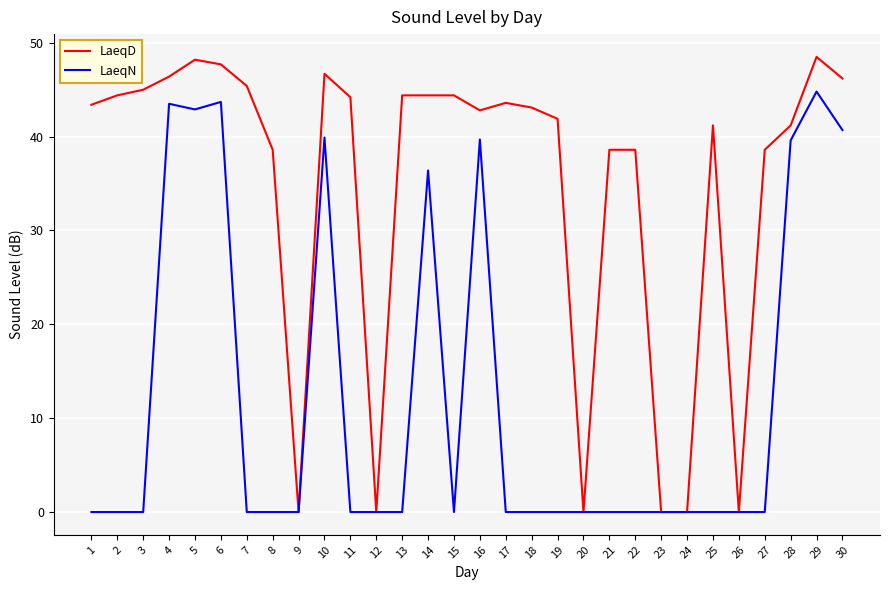

What is the average value of the LaeqD series?

34.9